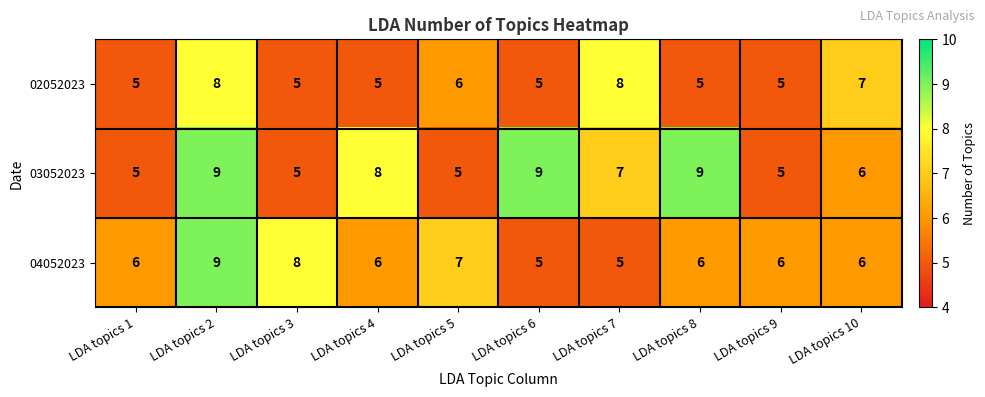

Rank the series by their average value, from highest to lowest.

03052023, 04052023, 02052023